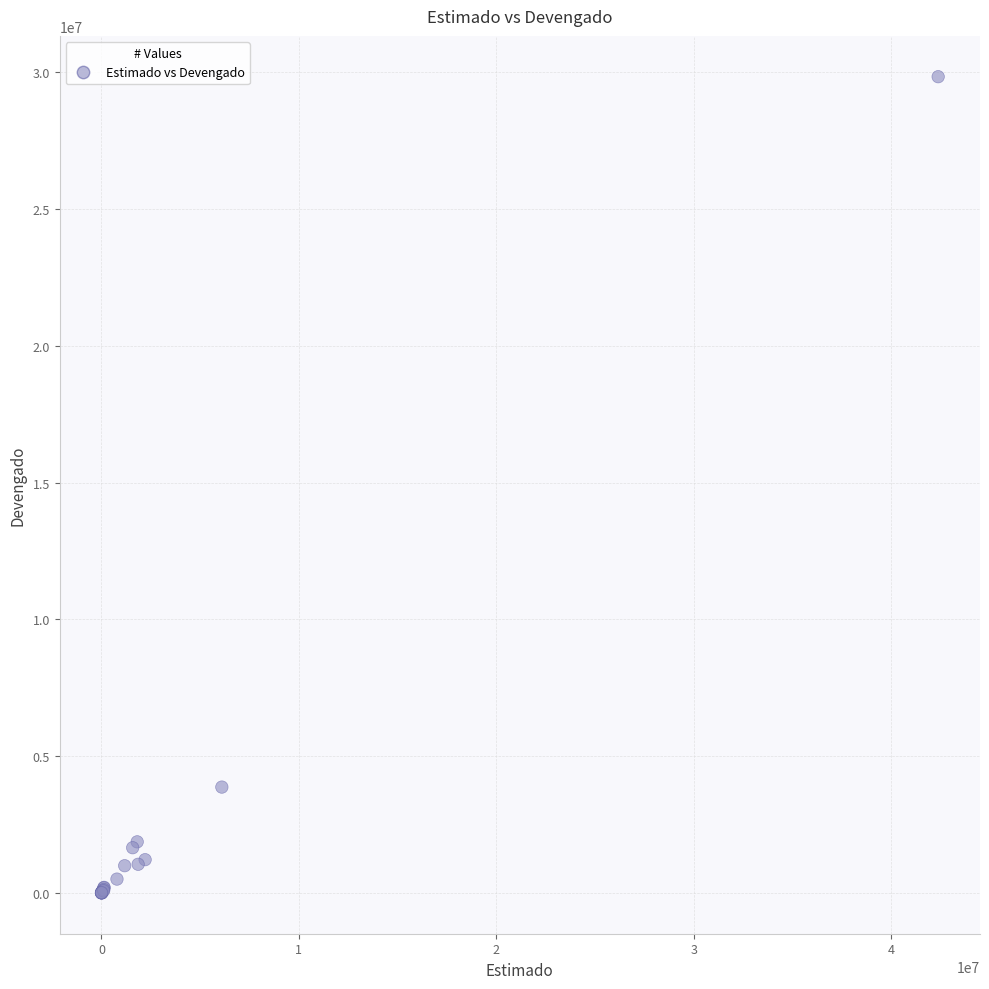

What Y value in the scatter plot is closest to 14916477?

3868300.4